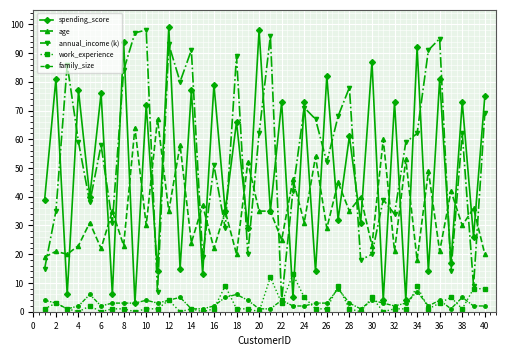

True or false: annual_income (k) and spending_score intersect in this chart.

True